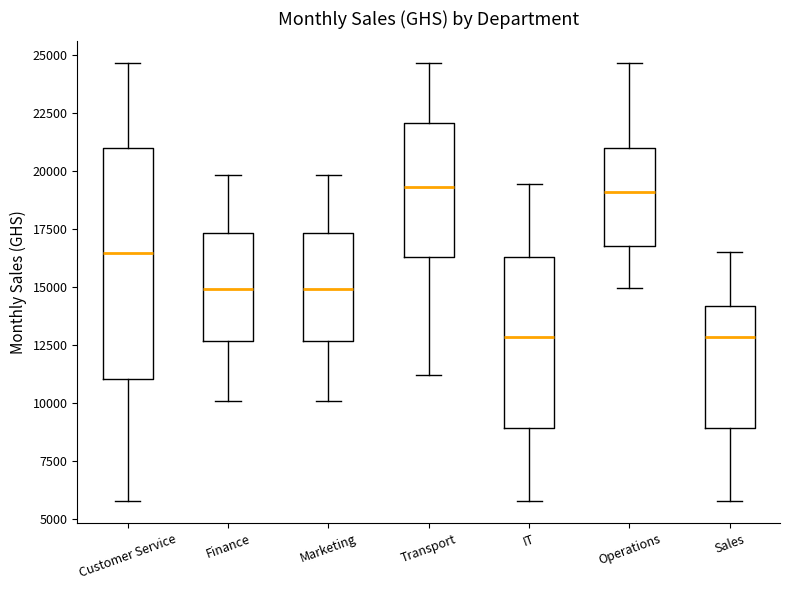

Comparing the boxes themselves (not the whiskers), which one is the tallest?

Customer Service